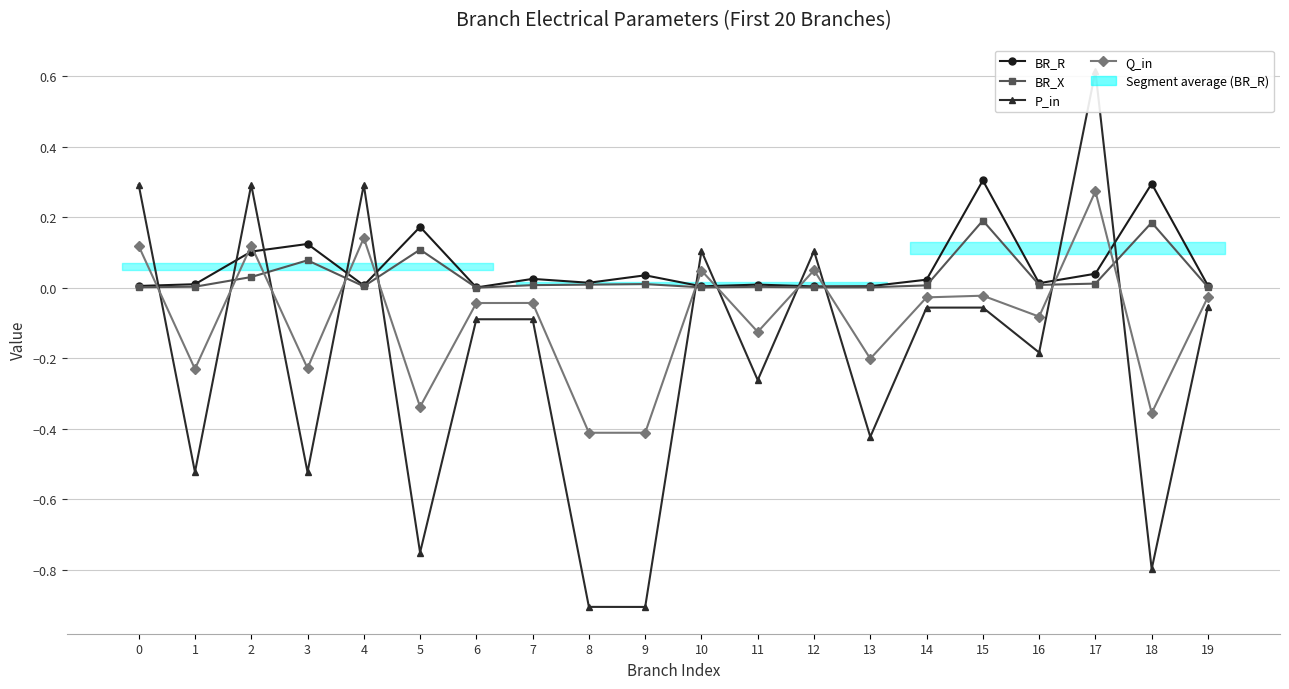

True or false: P_in has more than 1 points higher than both neighbors.

True